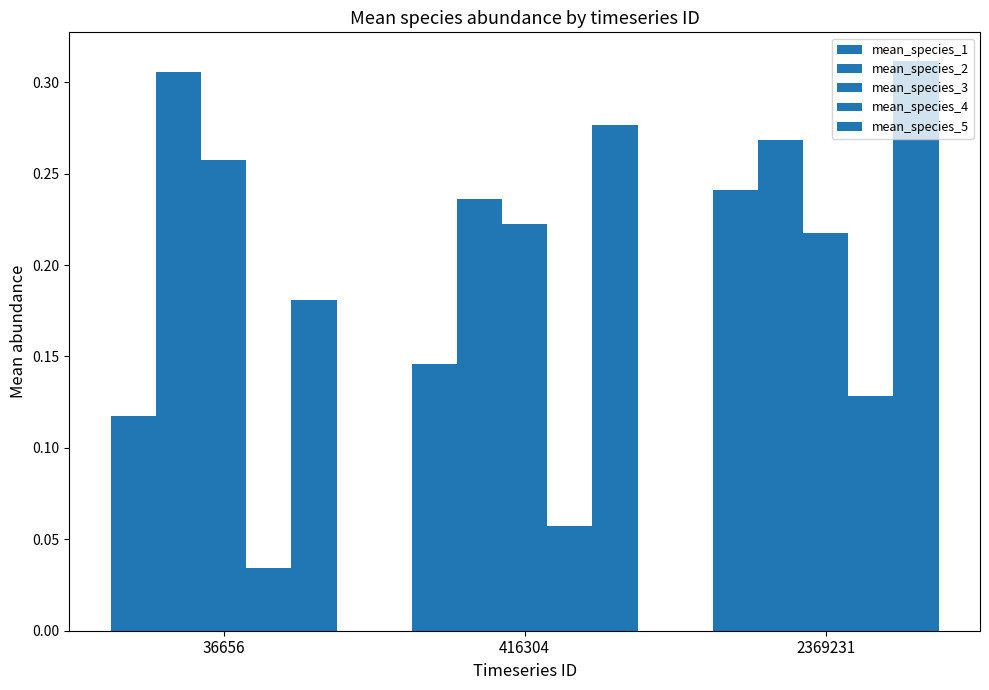

How many categories are shown in the chart?

3